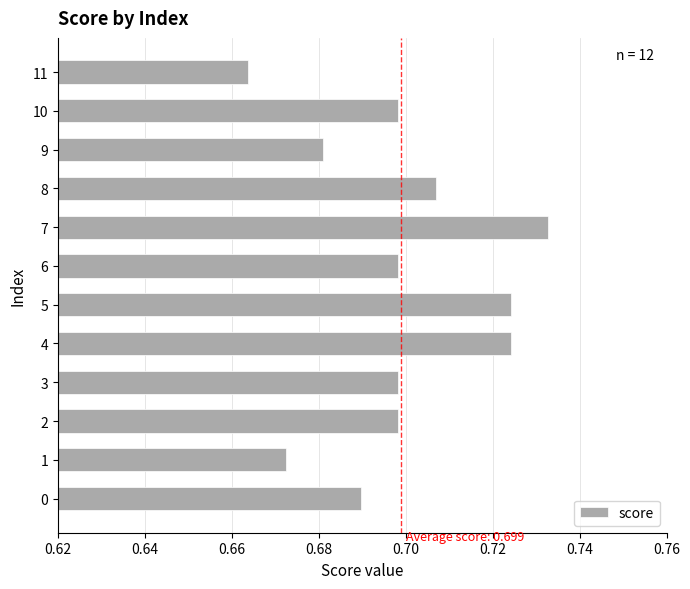

How many data points does each series have?

12